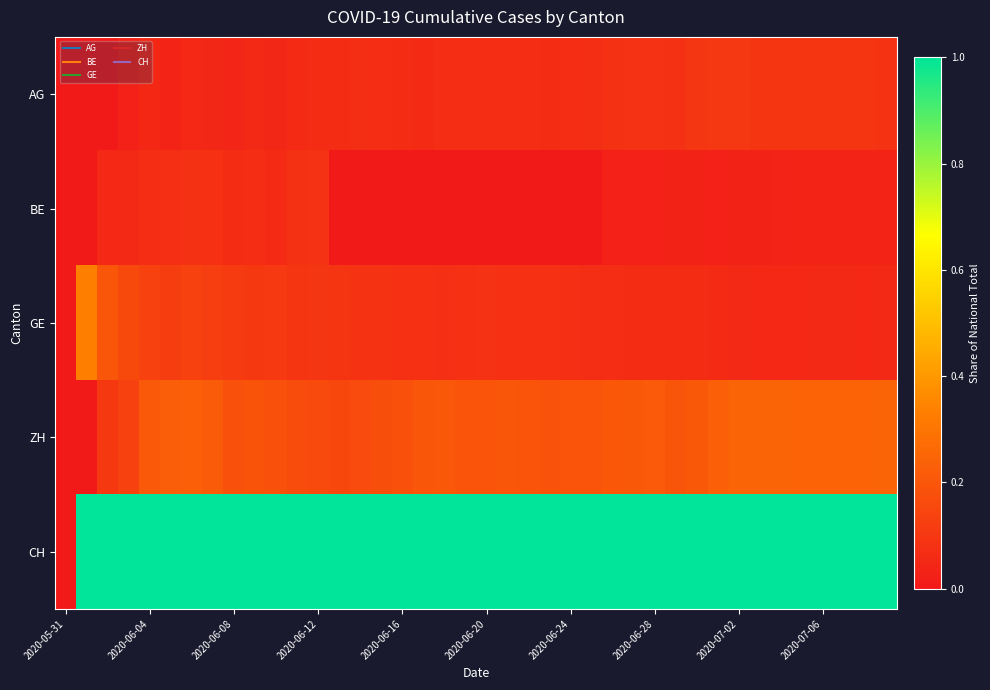

Reading left to right, what are all the values shown in this chart?

AG: 0.0	0.0	0.0	0.0	0.0	0.0	0.1	0.0	0.0	0.1	0.0	0.1	0.1	0.1	0.1	0.1	0.1	0.1	0.1	0.1	0.1	0.1	0.1	0.1	0.1	0.1	0.1	0.1	0.1	0.1	0.1	0.1	0.1	0.1	0.1	0.1	0.1	0.1	0.1	0.1
BE: 0.0	0.0	0.1	0.1	0.1	0.1	0.1	0.1	0.1	0.1	0.1	0.1	0.1	0.0	0.0	0.0	0.0	0.0	0.0	0.0	0.0	0.0	0.0	0.0	0.0	0.0	0.0	0.0	0.0	0.0	0.0	0.0	0.0	0.0	0.0	0.0	0.0	0.0	0.0	0.0
GE: 0.0	0.3	0.2	0.2	0.1	0.1	0.1	0.1	0.1	0.1	0.1	0.1	0.1	0.1	0.1	0.1	0.1	0.1	0.1	0.1	0.1	0.1	0.1	0.1	0.1	0.1	0.1	0.1	0.1	0.1	0.1	0.1	0.1	0.0	0.1	0.0	0.1	0.1	0.1	0.1
ZH: 0.0	0.0	0.1	0.1	0.2	0.2	0.2	0.2	0.2	0.2	0.2	0.2	0.2	0.2	0.2	0.2	0.2	0.2	0.2	0.2	0.2	0.2	0.2	0.2	0.2	0.2	0.2	0.2	0.2	0.2	0.2	0.2	0.2	0.2	0.2	0.2	0.2	0.2	0.2	0.2
CH: 0.0	1.0	1.0	1.0	1.0	1.0	1.0	1.0	1.0	1.0	1.0	1.0	1.0	1.0	1.0	1.0	1.0	1.0	1.0	1.0	1.0	1.0	1.0	1.0	1.0	1.0	1.0	1.0	1.0	1.0	1.0	1.0	1.0	1.0	1.0	1.0	1.0	1.0	1.0	1.0